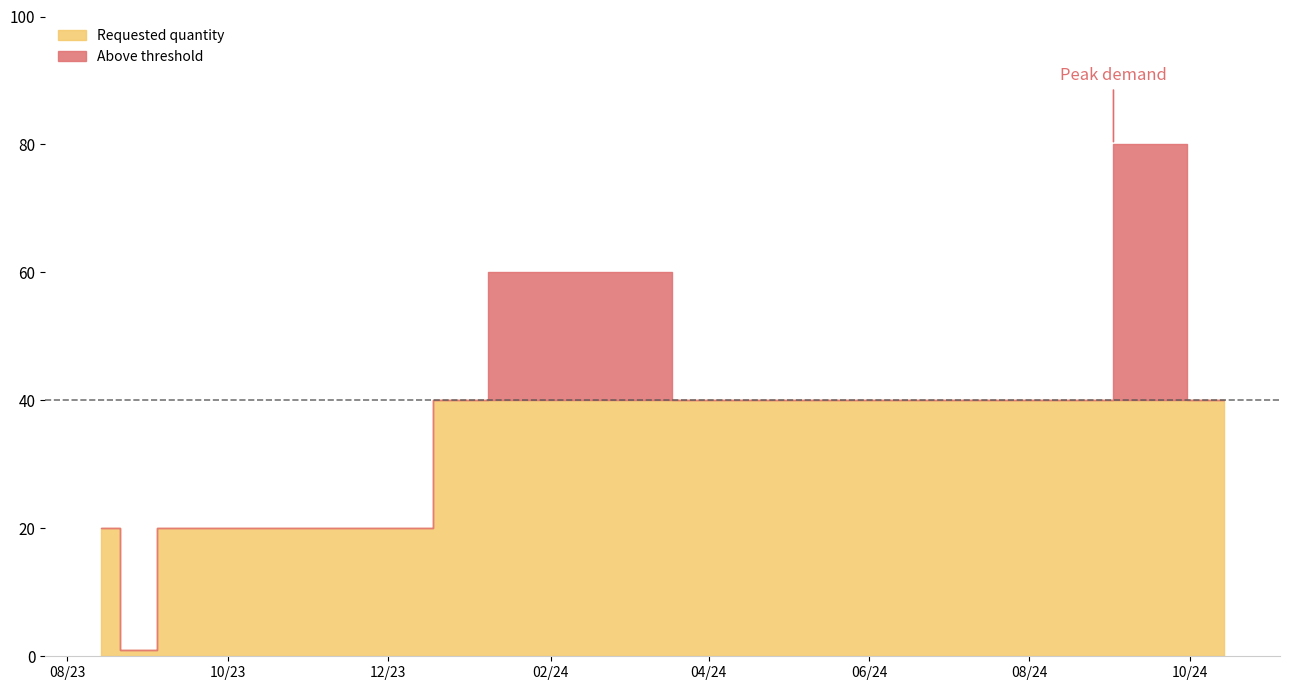

How many lines are shown in the chart?

1